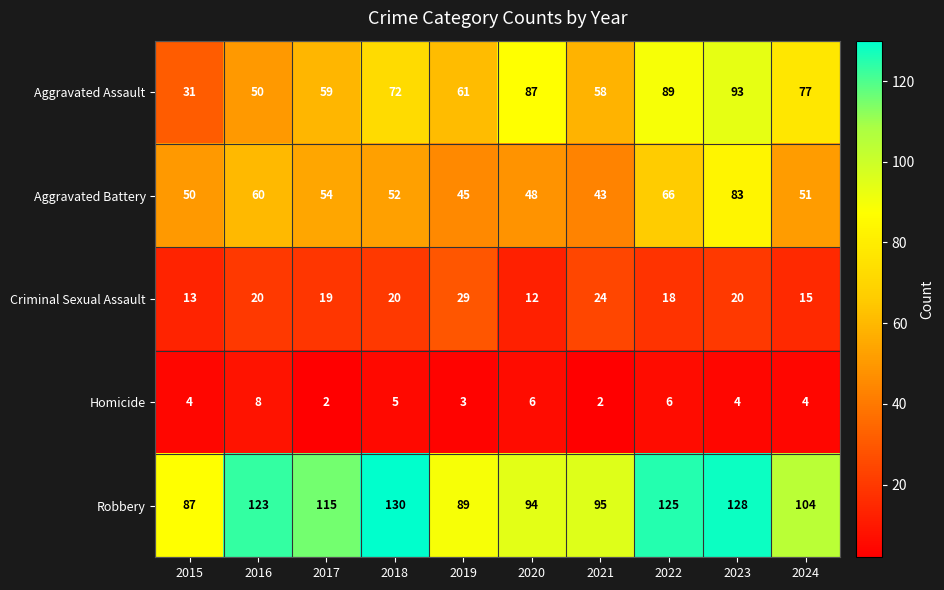

The value of Robbery at 2017 is 59. True or false?

False